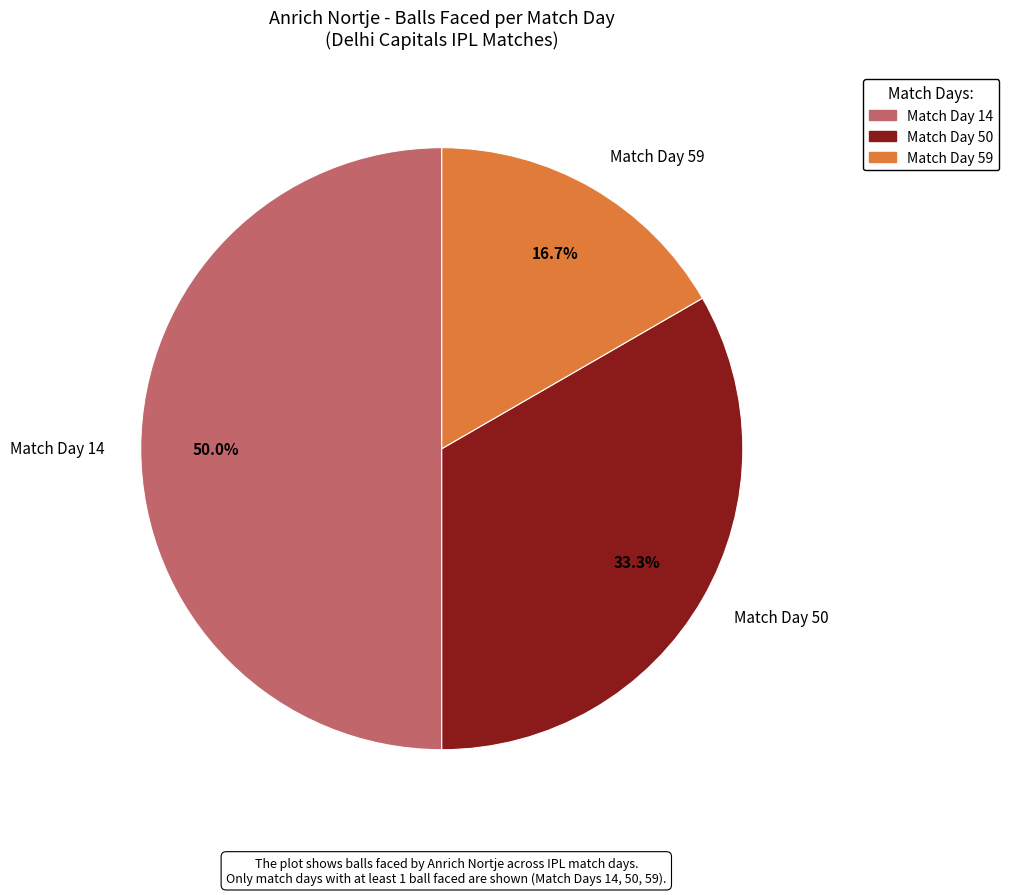

Does Match Day 59 represent more than half of the total?

No